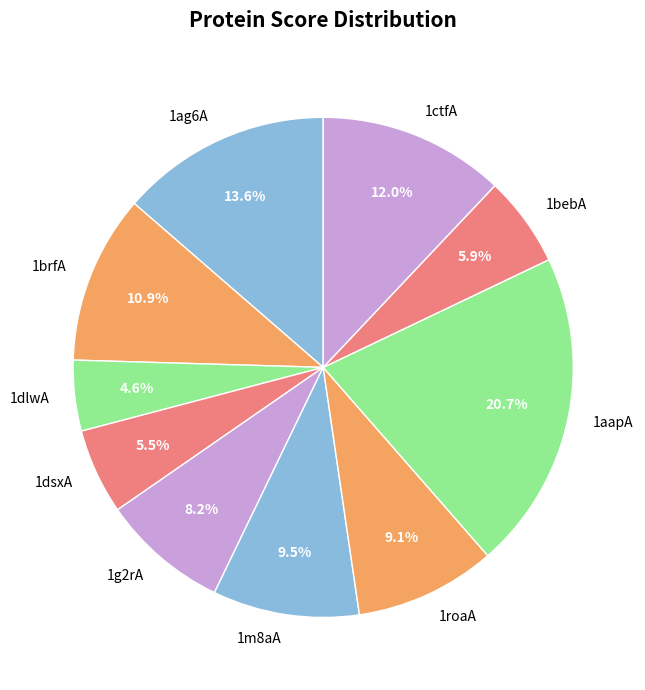

Does 1g2rA account for over 50% of the chart?

No